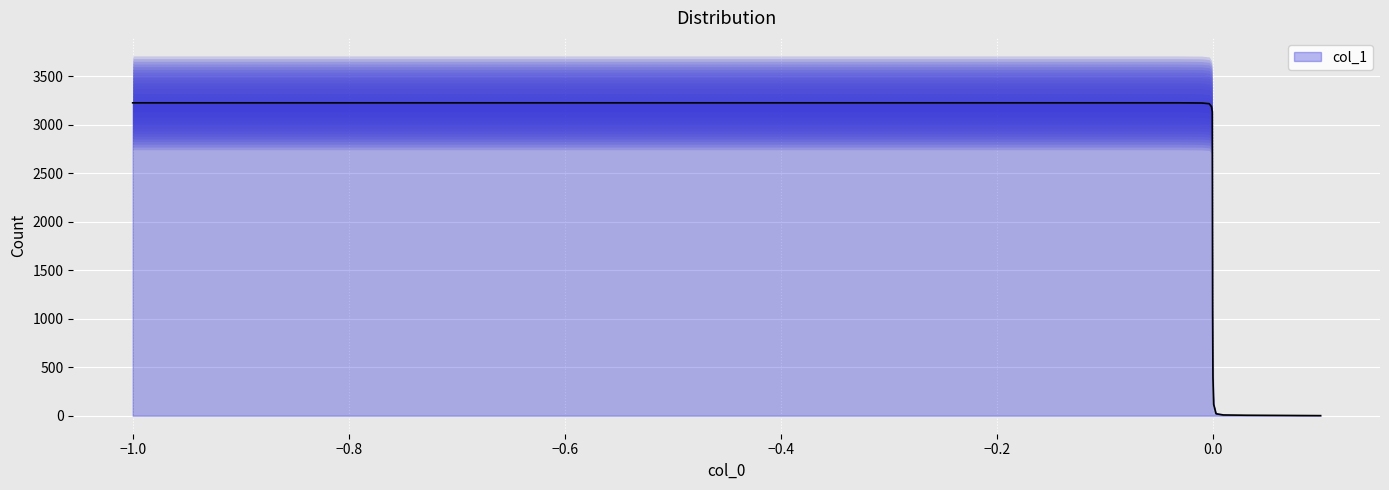

What is the change in value from 0.001 to 0.1?

-115